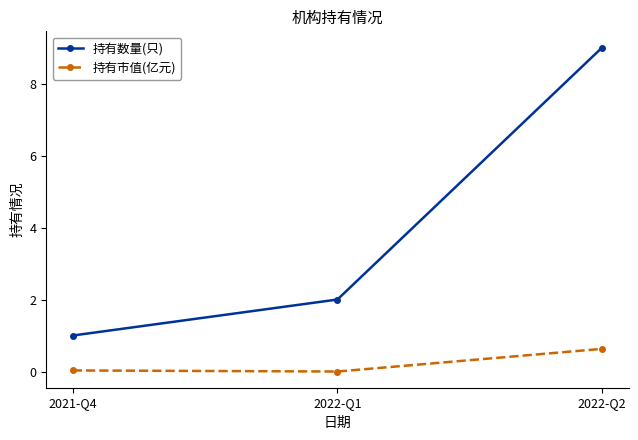

True or false: 持有市值(亿元) has a value of 0.6 at 2022-Q2.

True